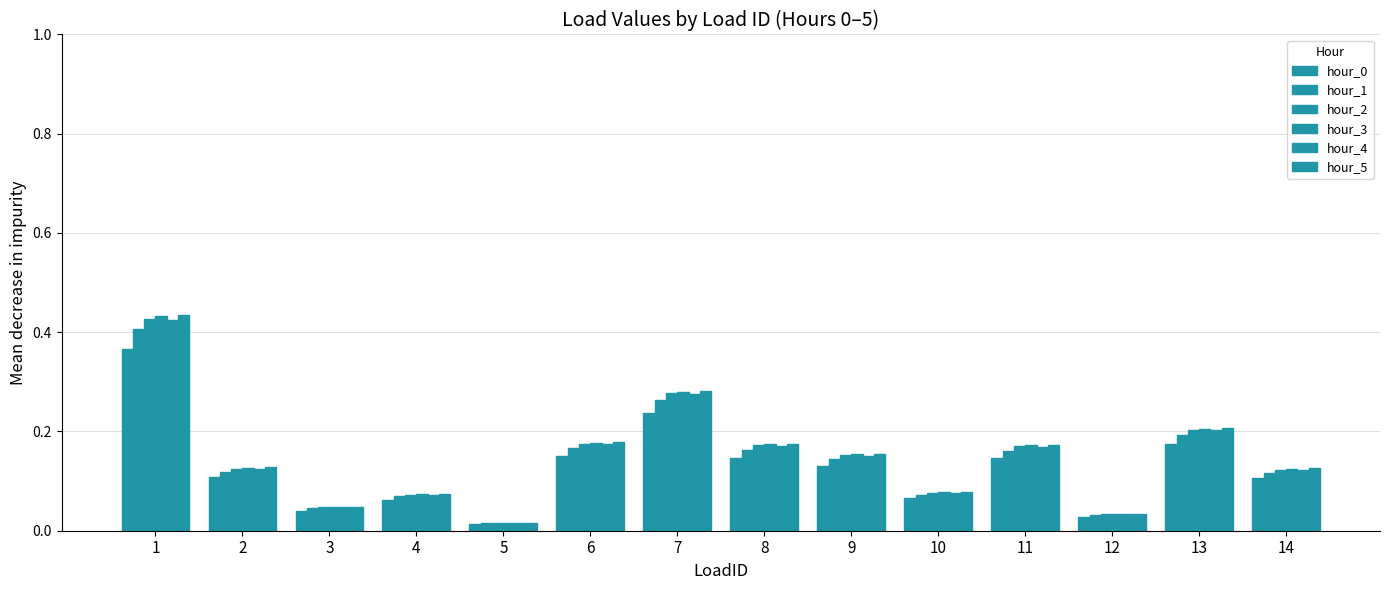

What is the average value of the hour_0 series?

0.1